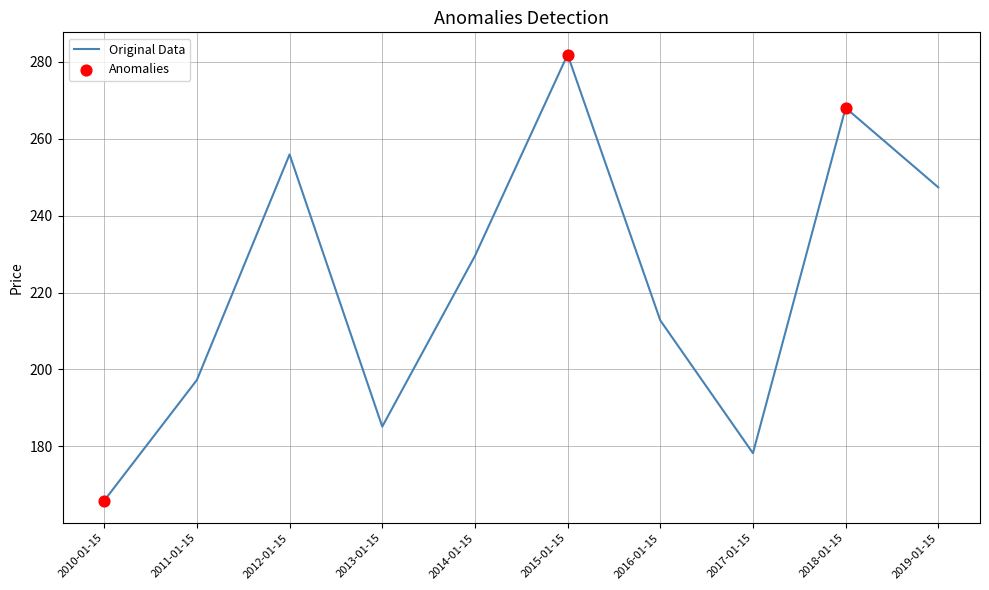

Which has a higher value, 2016-01-15 or 2015-01-15?

2015-01-15